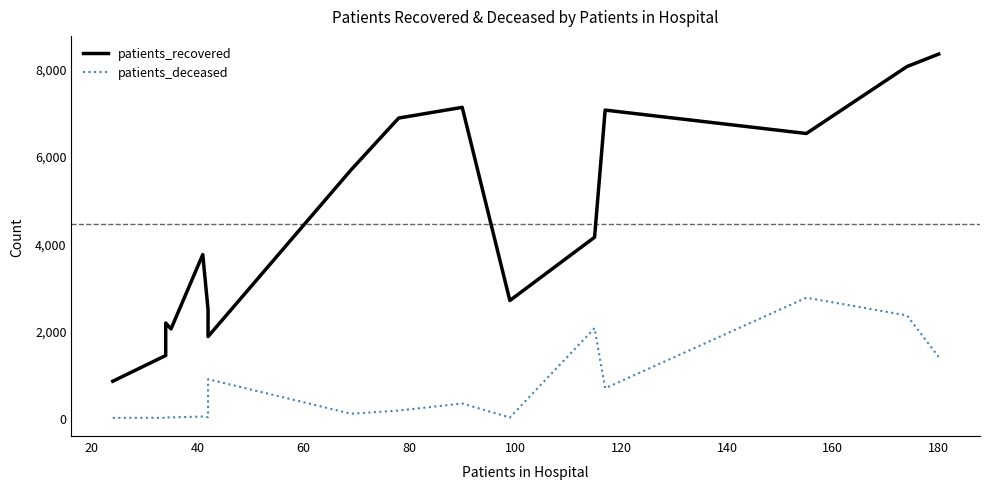

What position from the left is 40?

3